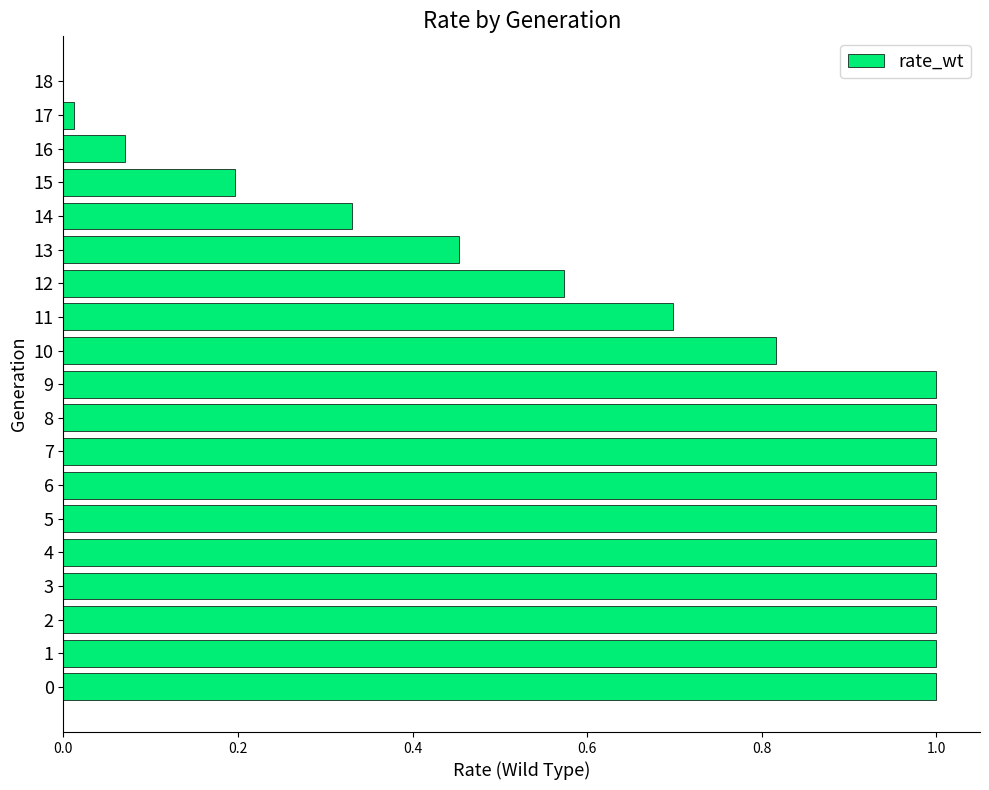

What is the sum of all values?

13.2